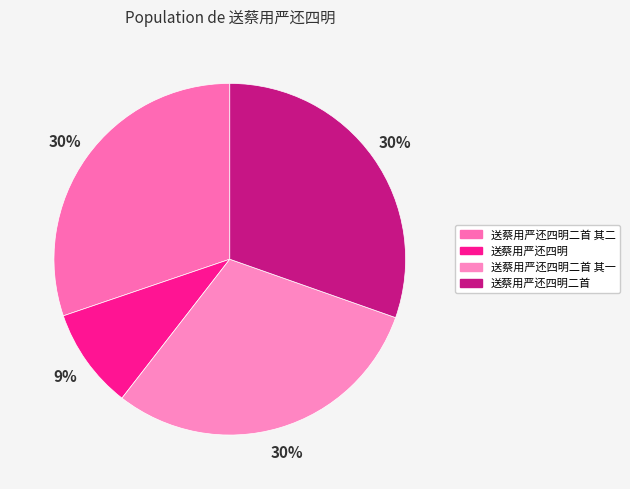

What percentage is the 送蔡用严还四明二首 其一 slice, to the nearest percent?

30%